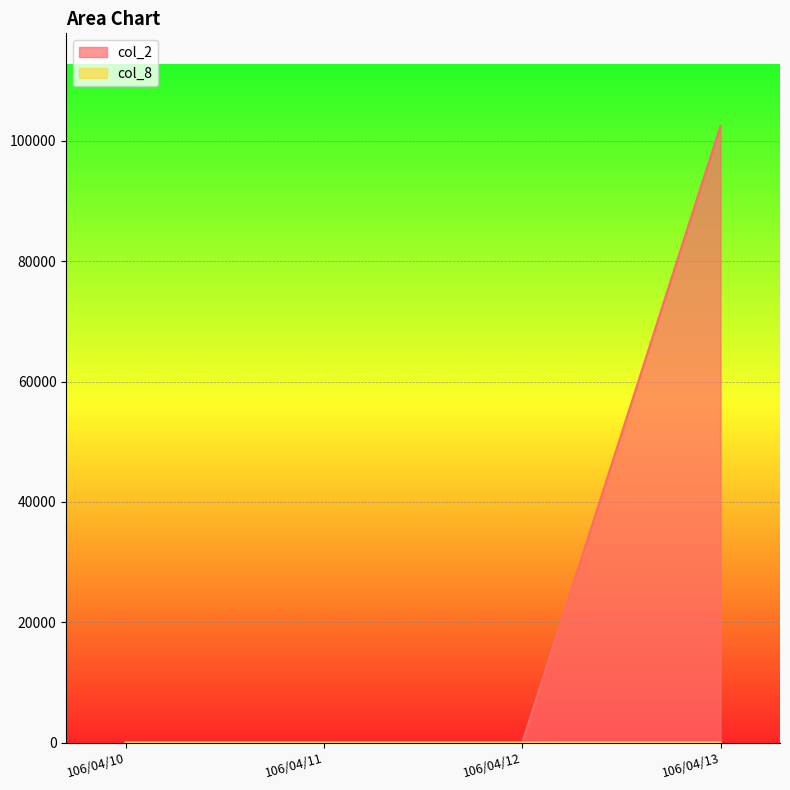

What is the average value of the col_2 series?

25630